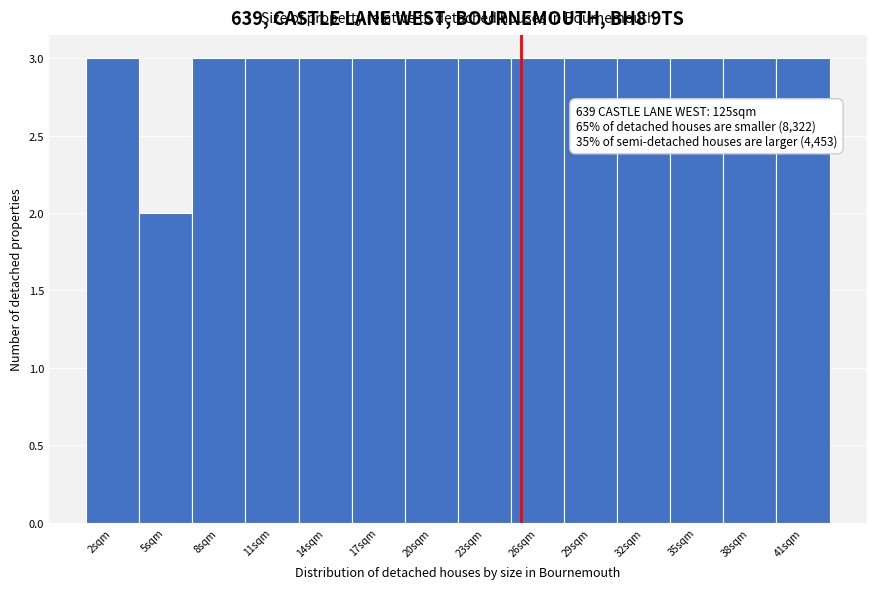

Reading left to right, list all the values displayed in this chart.

3	2	3	3	3	3	3	3	3	3	3	3	3	3